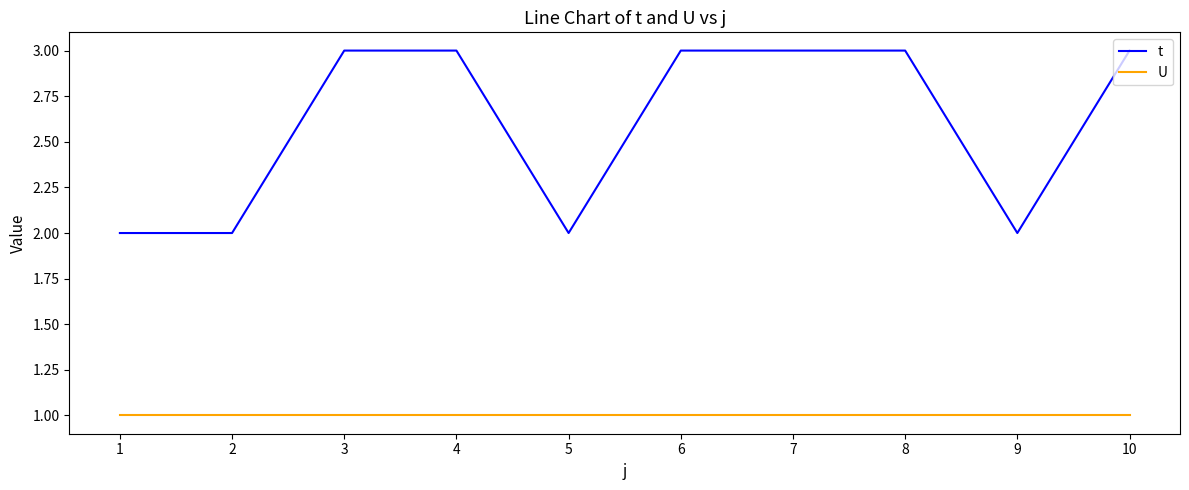

Is the value of t at 10 greater than the value of U at 9?

Yes